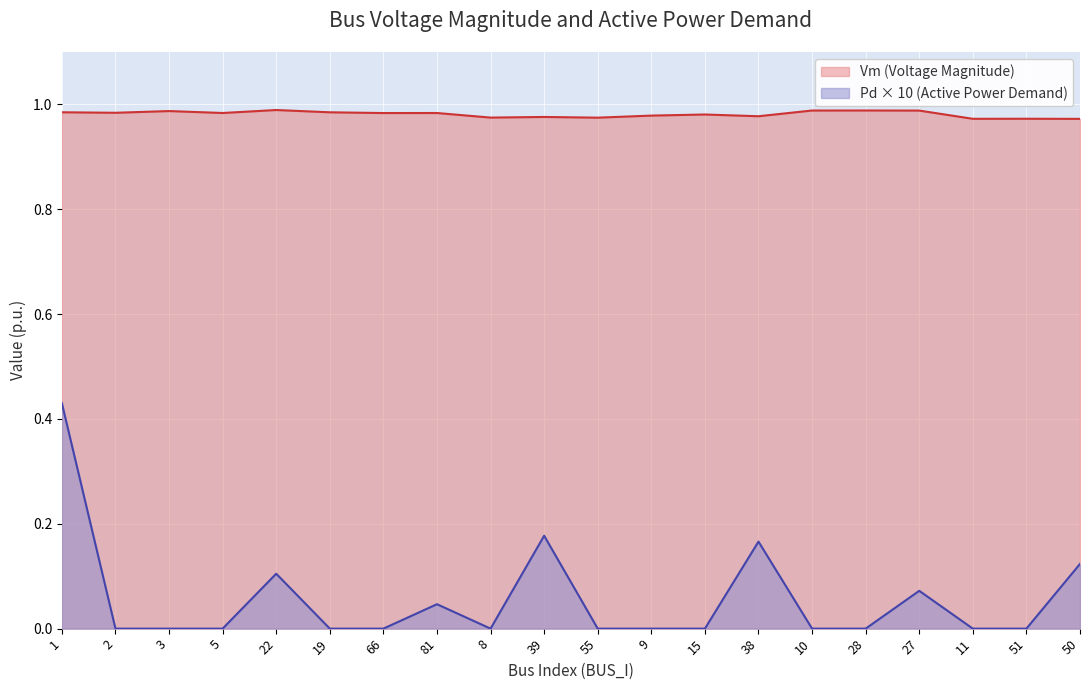

True or false: Pd has more than 1 interior local peaks.

True